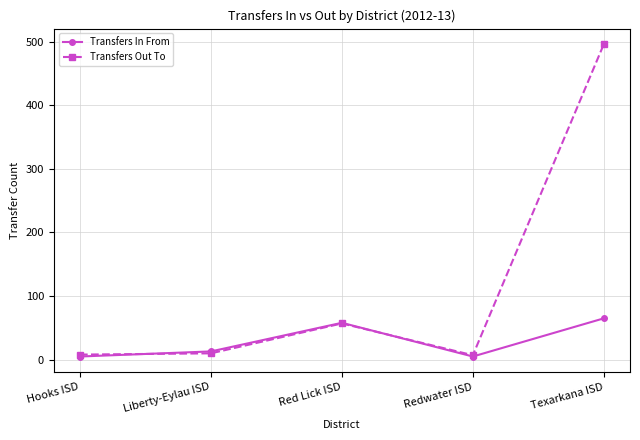

What is the lowest value of the Transfers Out To series?

7